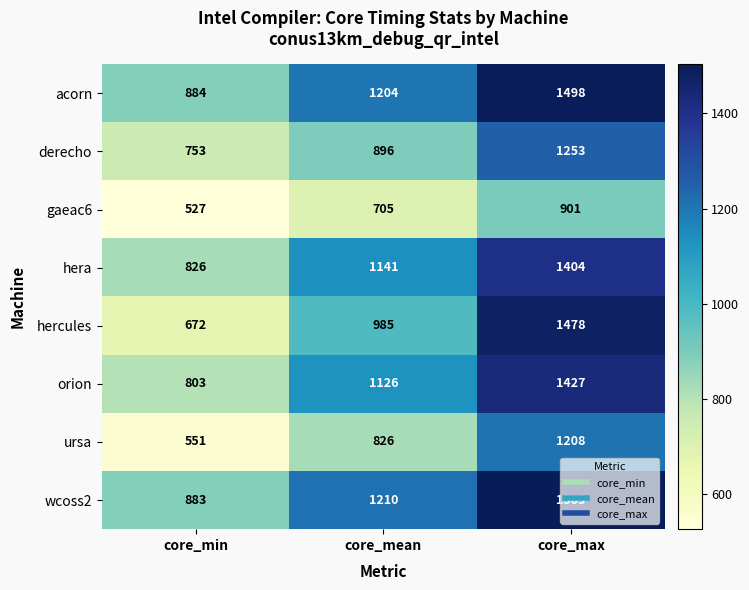

What is the spread (max minus min) of values at core_min?

357